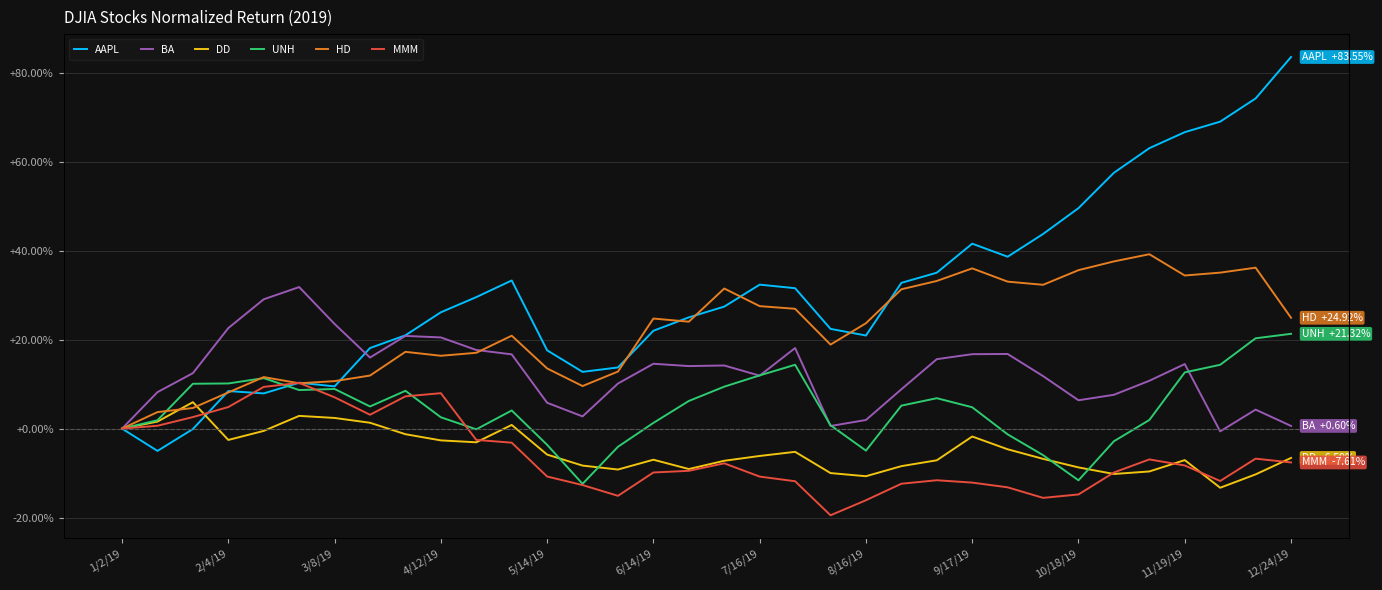

The value of MMM at 29 is -0.1. True or false?

True